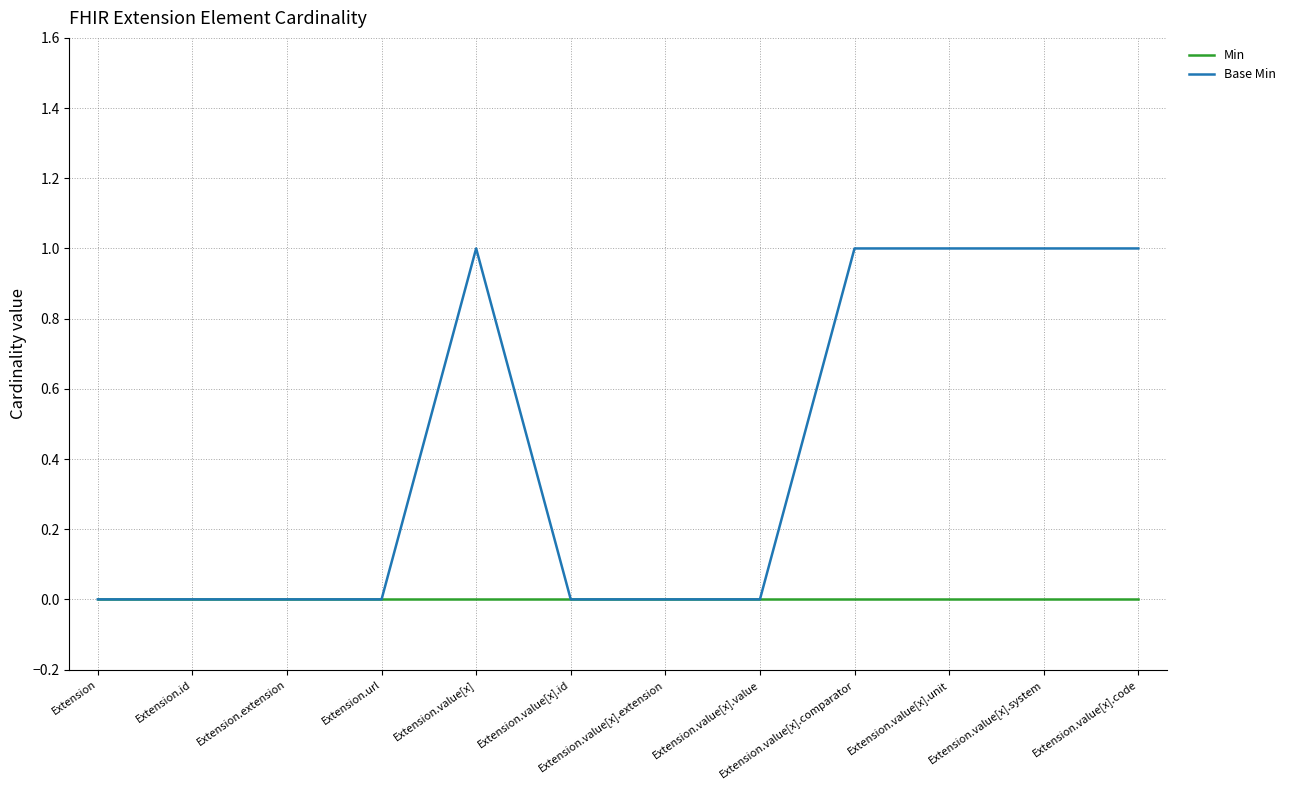

What is the sum of all Base Min values?

5